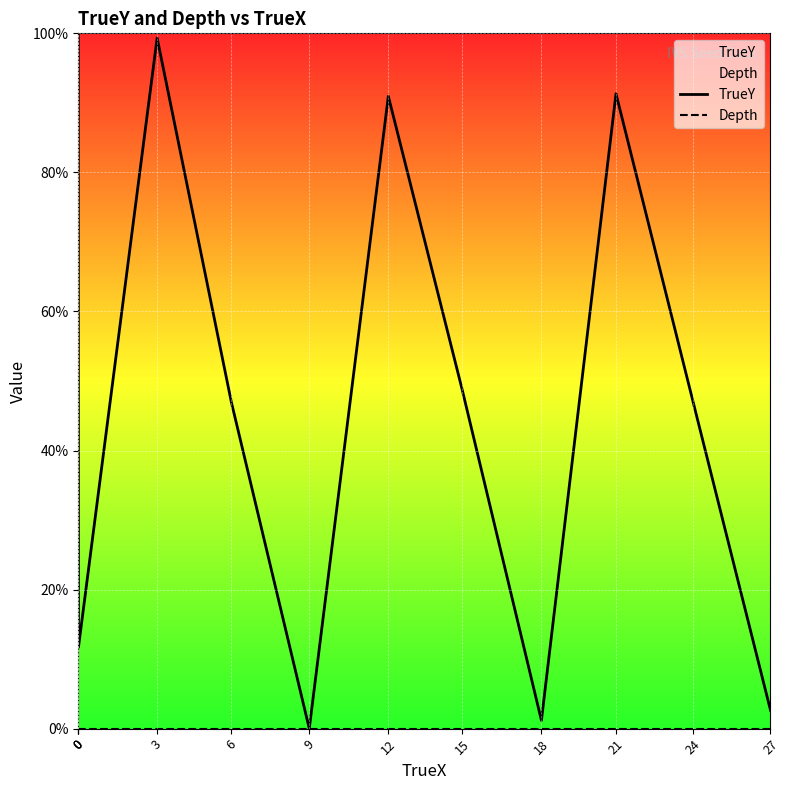

What is the sum of all TrueY values?

595.4